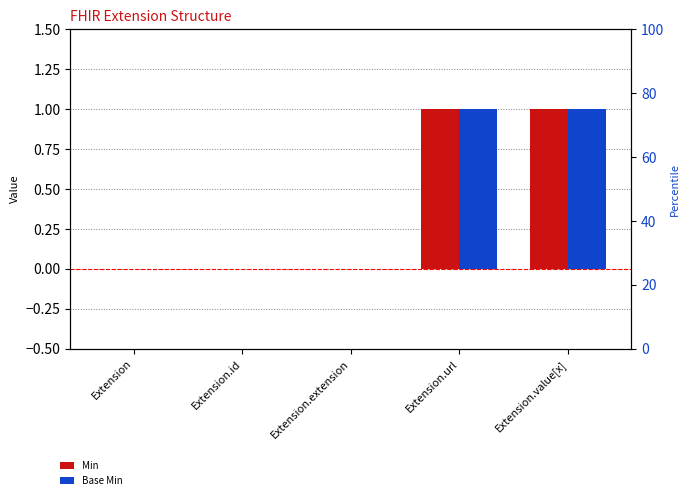

At which label is Base Min closest to 0?

Extension